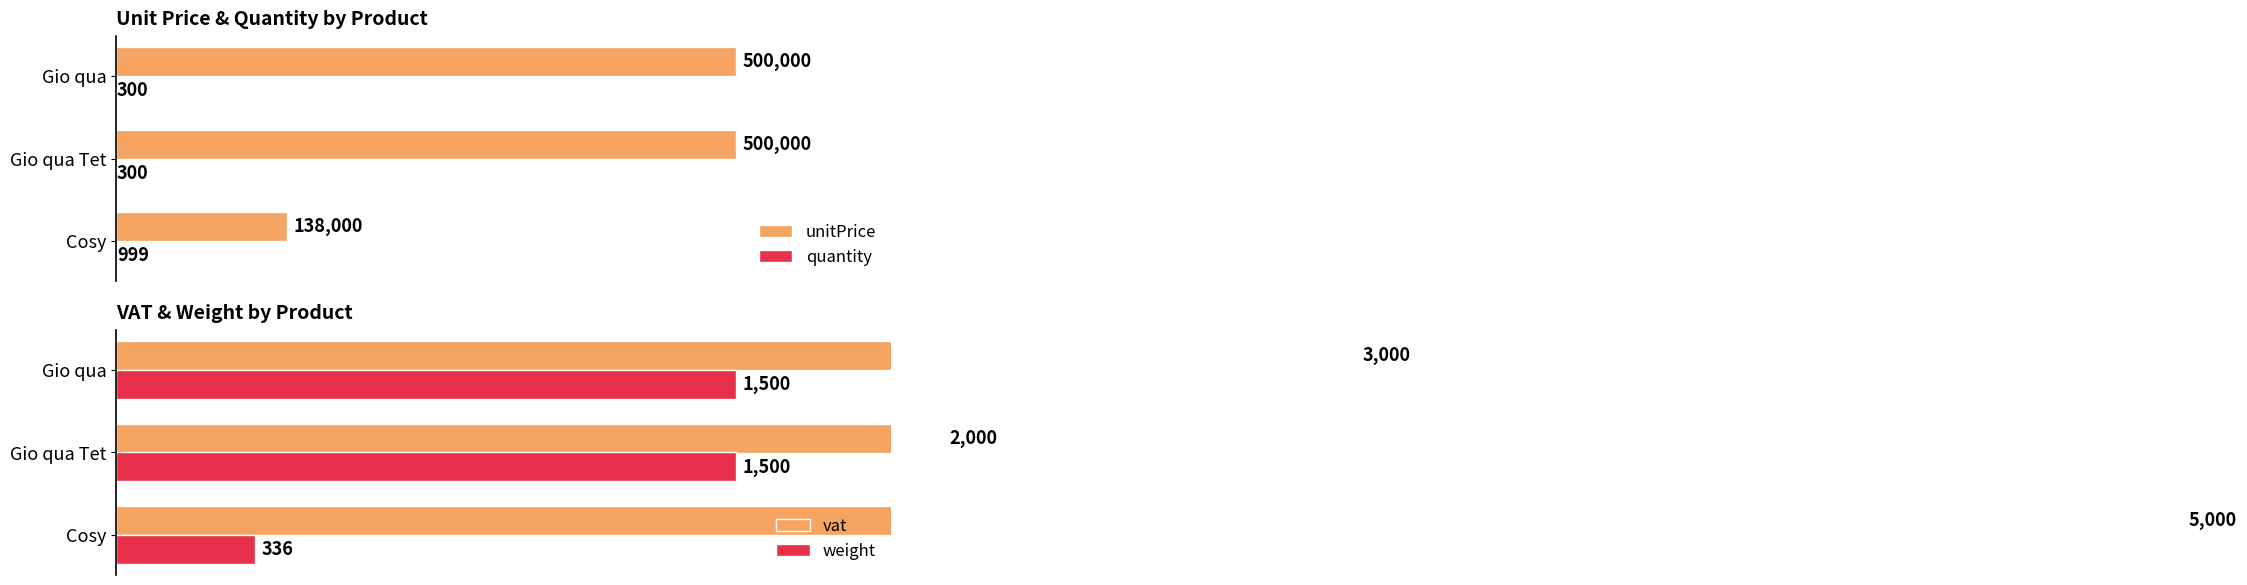

What is the value of the weight bar at the 1st from the left?

336